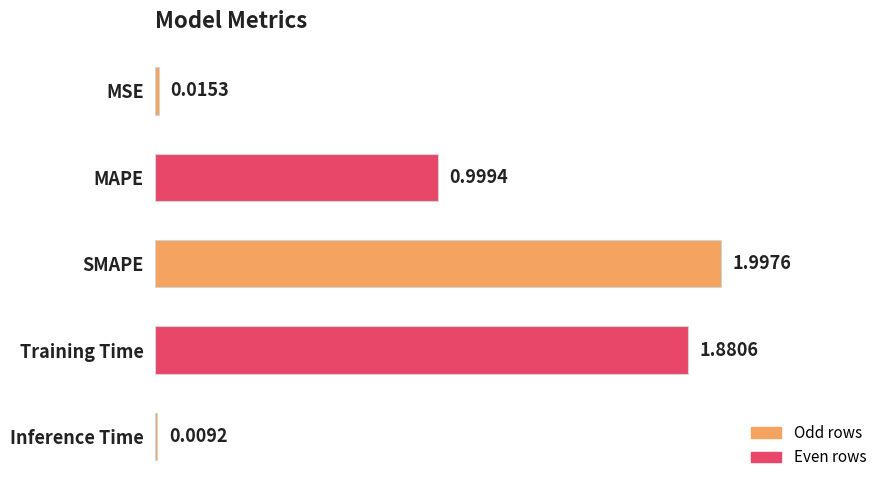

Where is the data nearest to the value 1?

MAPE